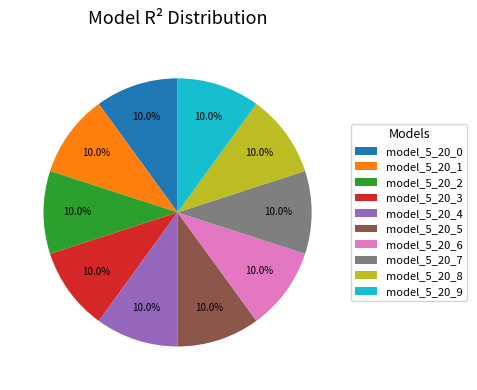

Is it true that model_5_20_6 is 10% of the pie?

True